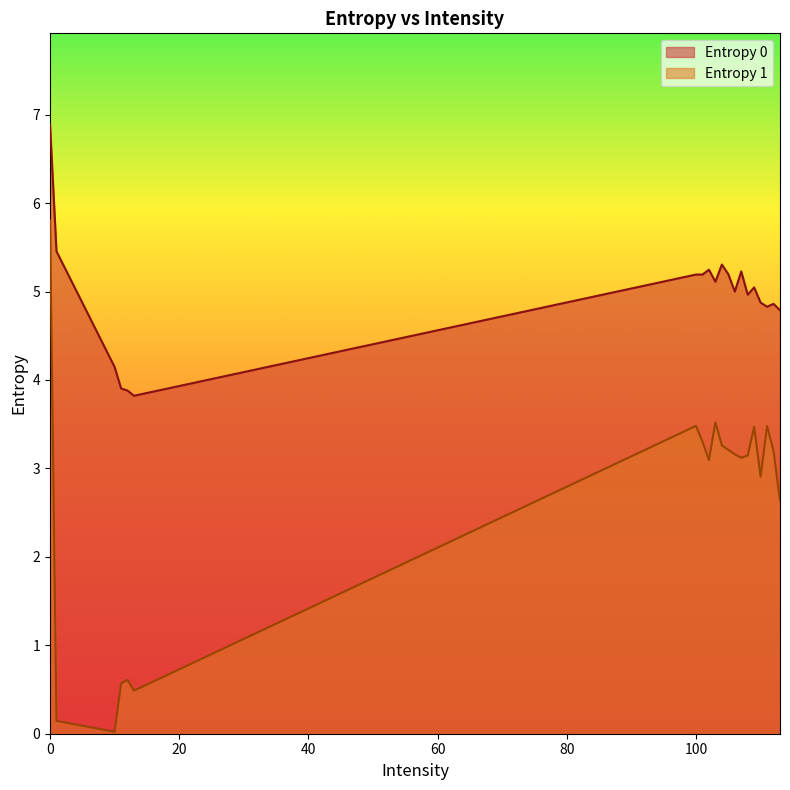

What is the difference between the highest and lowest values at 100?

1.7